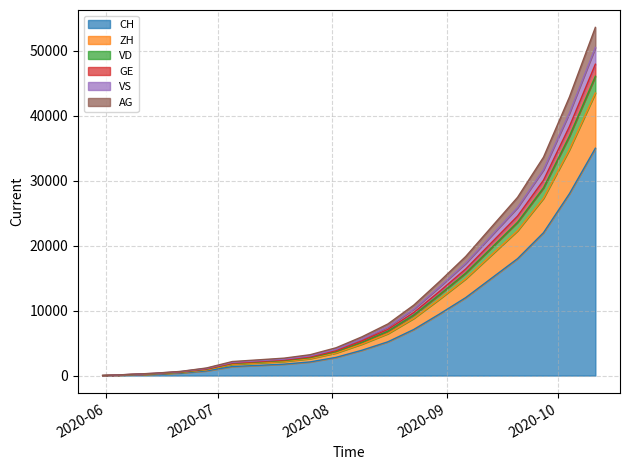

What position from the right is 2020-08-09?

10